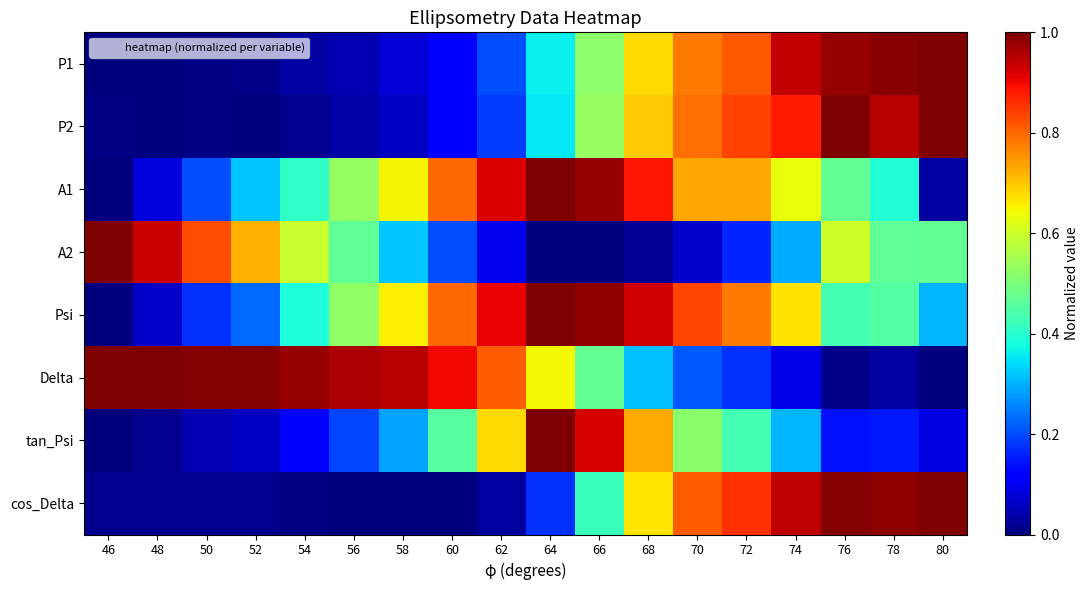

At which category is the sum across all series the highest?

68